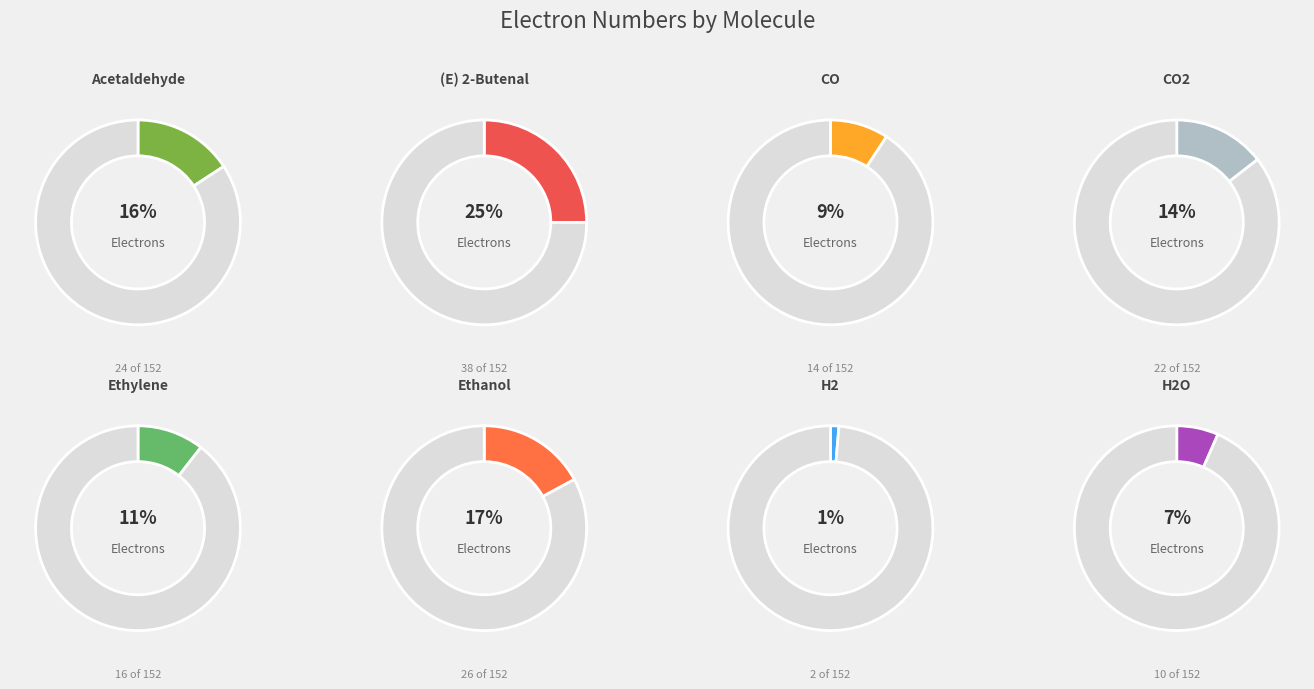

To the nearest percent, what is the difference between the Acetaldehyde and Ethylene slice percentages?

5%